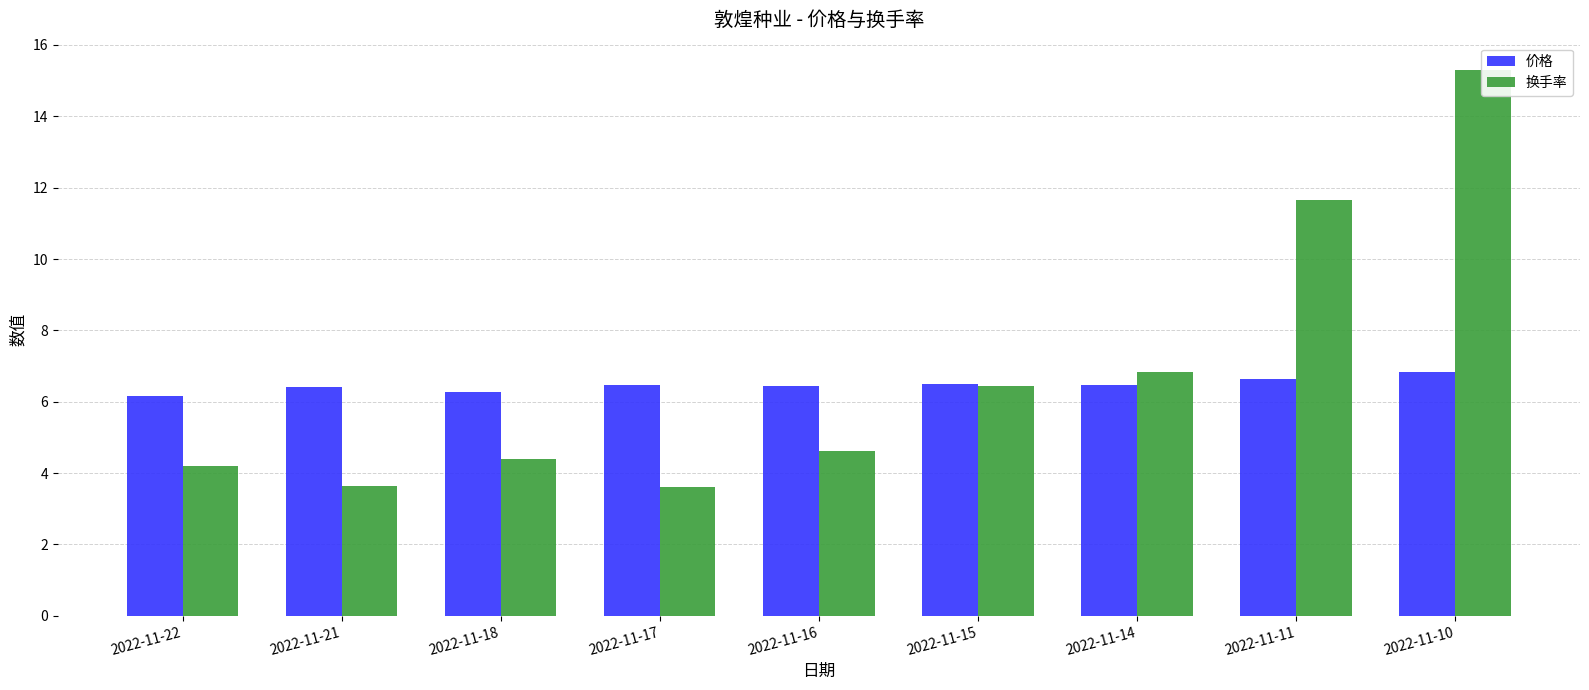

Rank the series at 2022-11-18 from lowest to highest value.

换手率, 价格